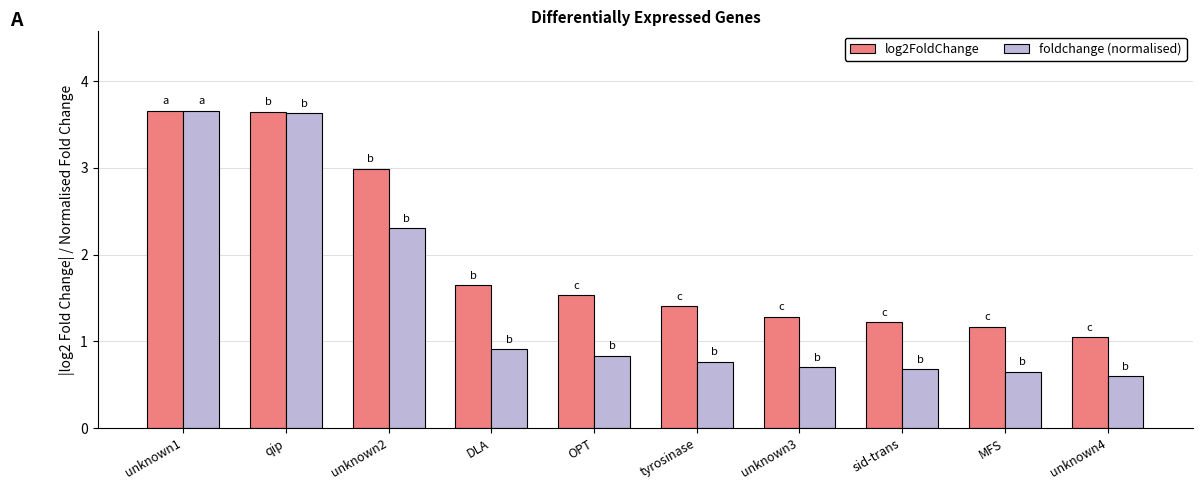

What is the label of the 9th bar from the right?

qip